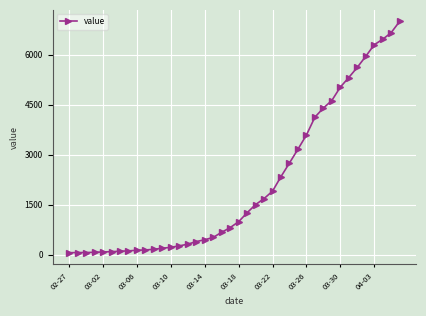

What is the average value?

2142